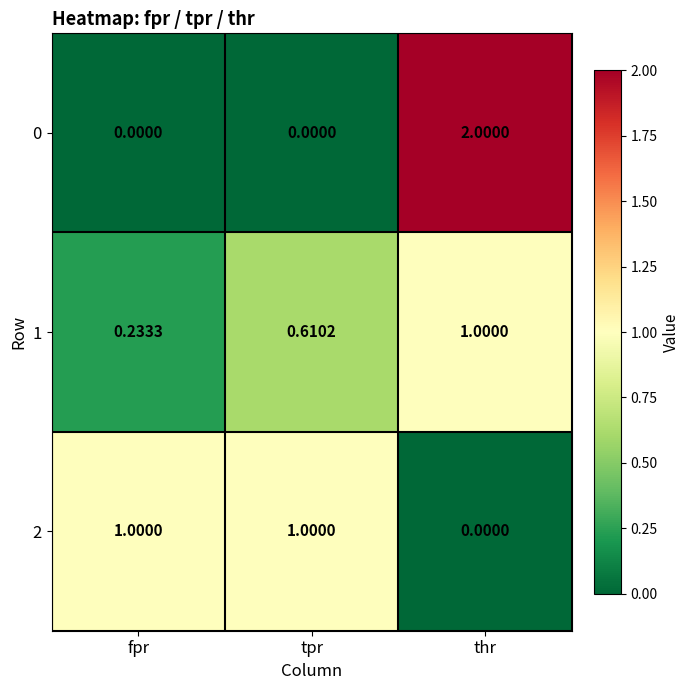

At which category is the sum across all series the highest?

thr